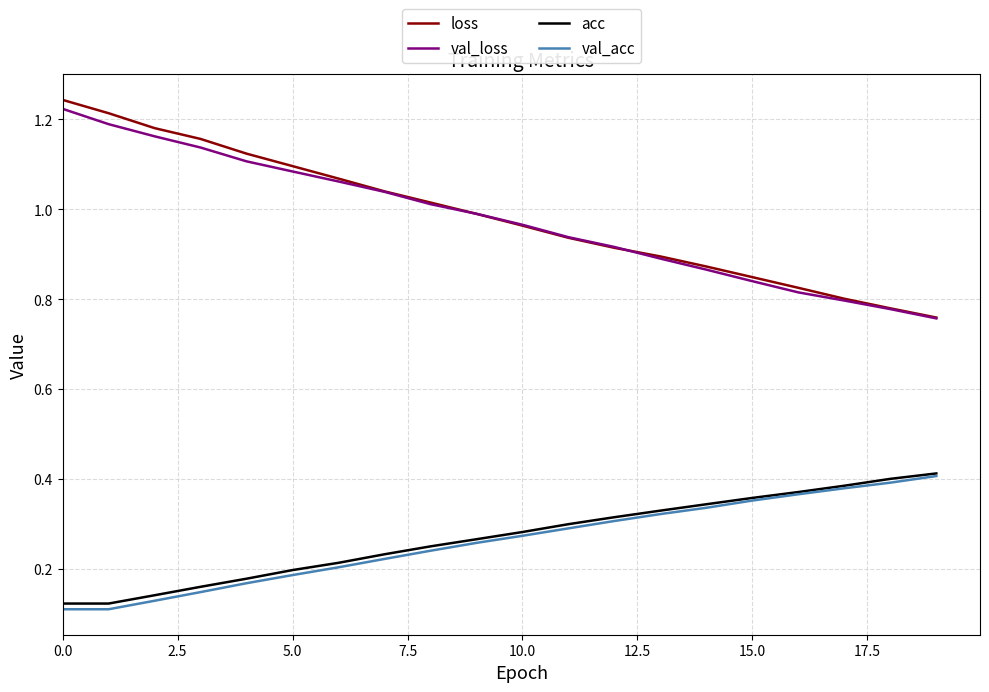

Which series has the largest range (max minus min)?

loss